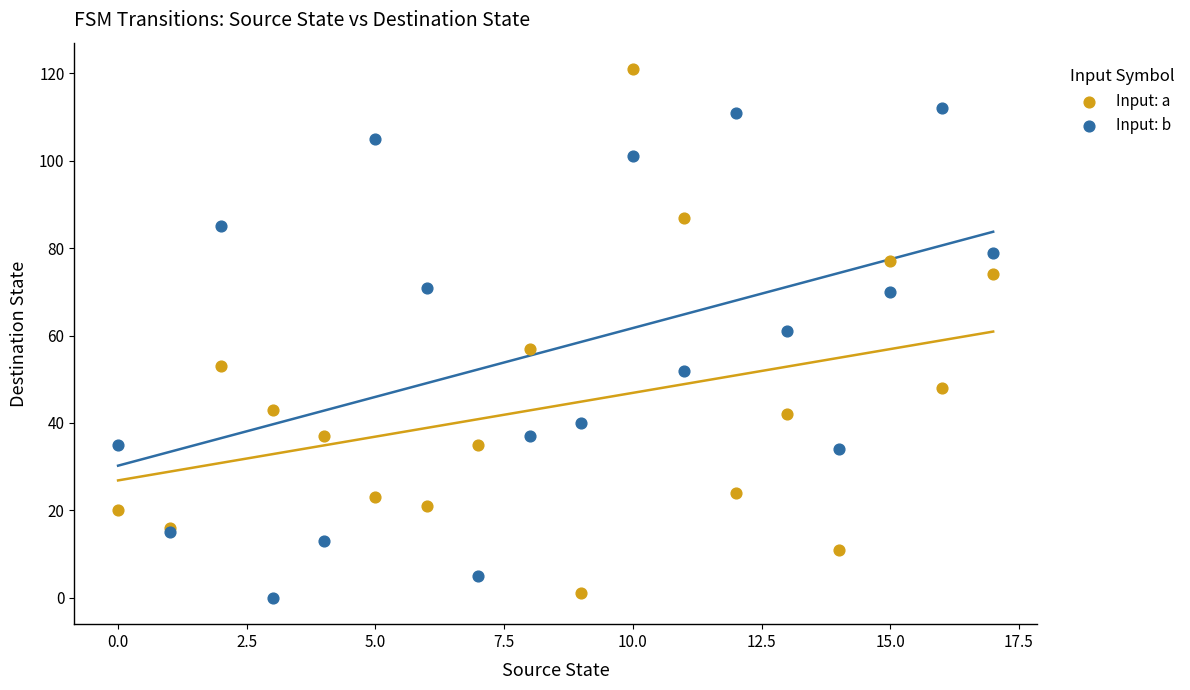

What are all the series names shown in the legend?

Input: a, Input: b